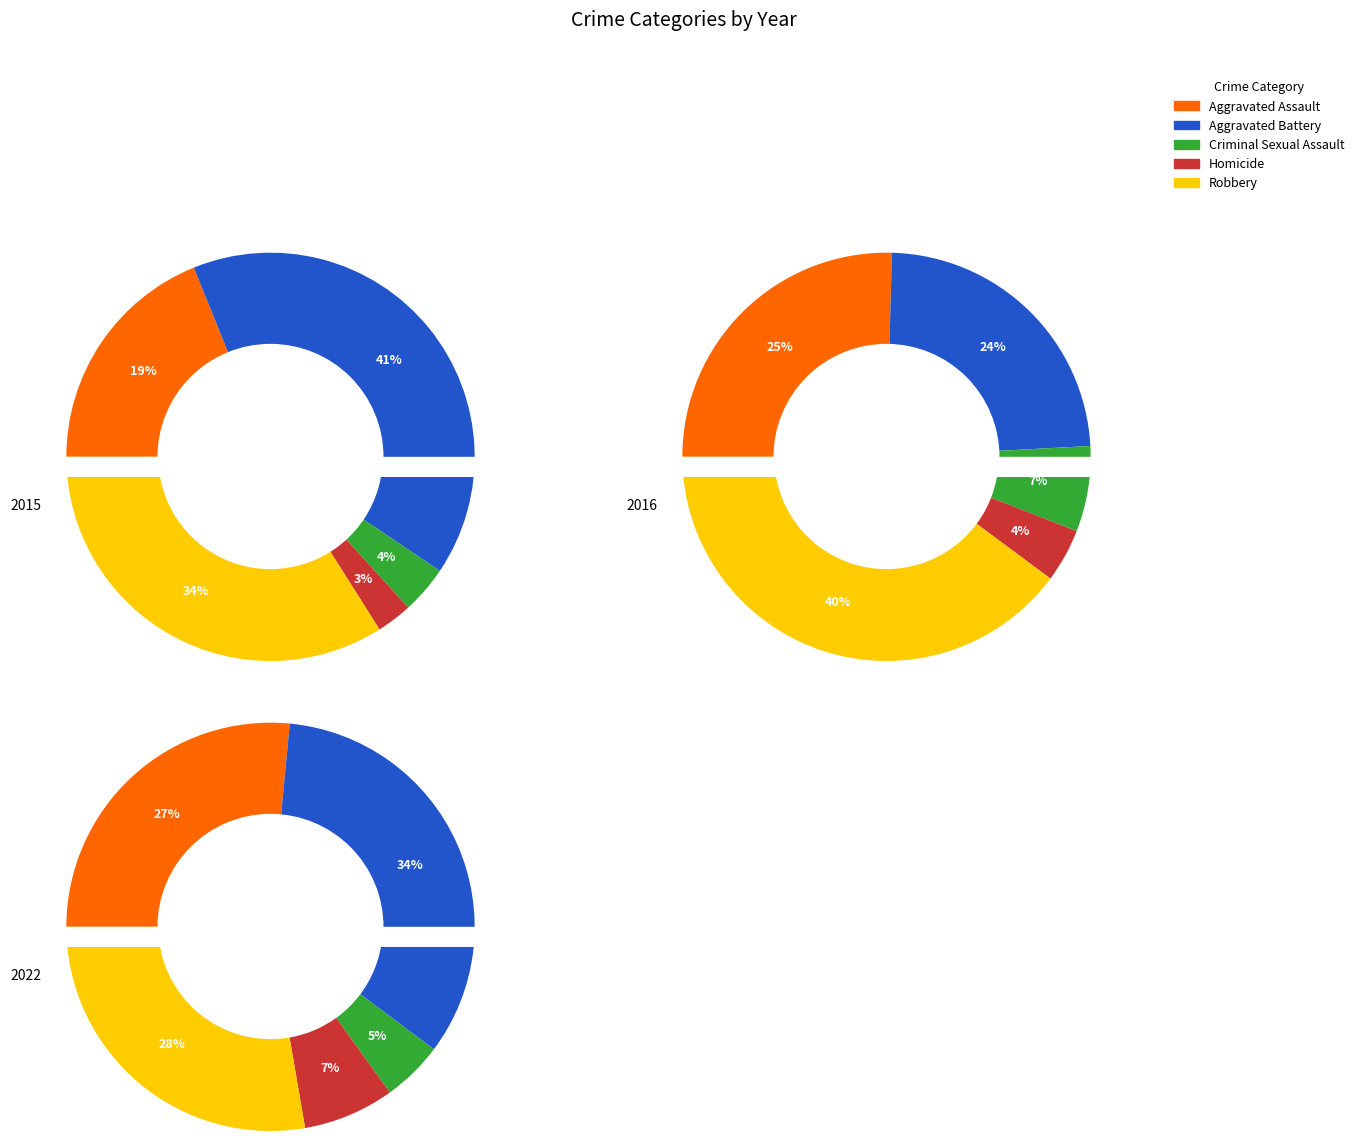

How many slices are in this pie chart?

5